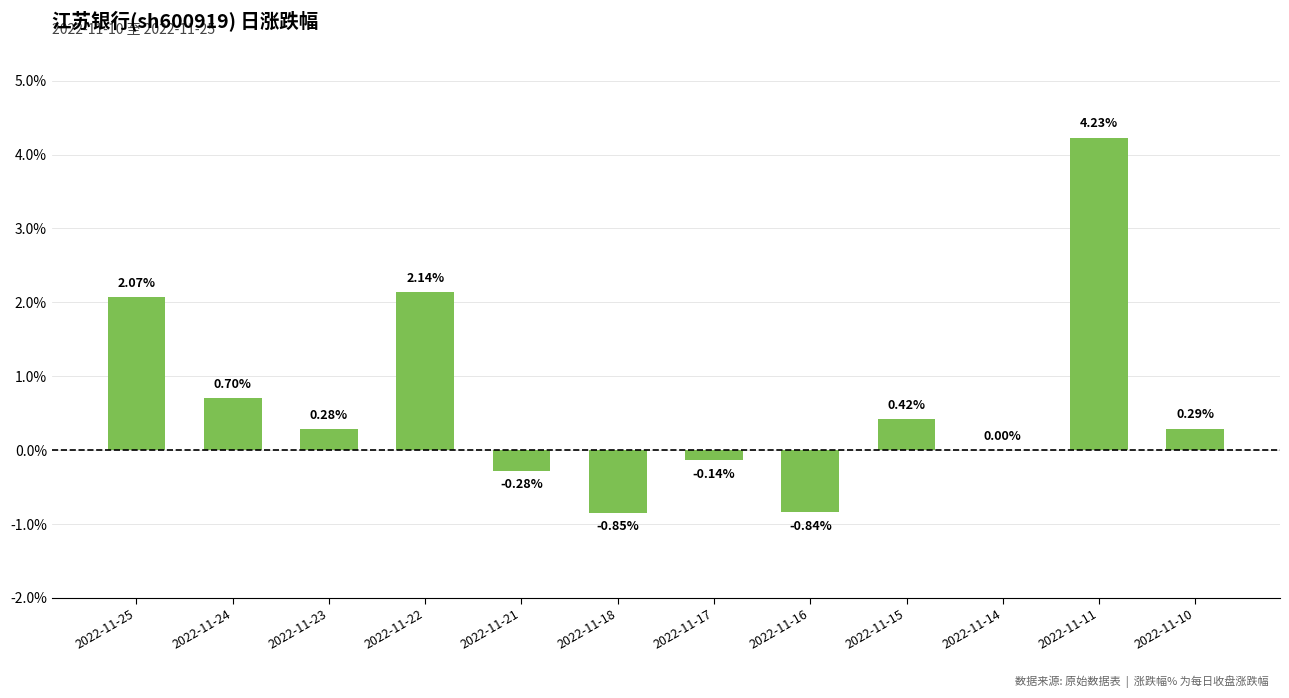

The chart shows a value of 0.7 at 2022-11-24. True or false?

True